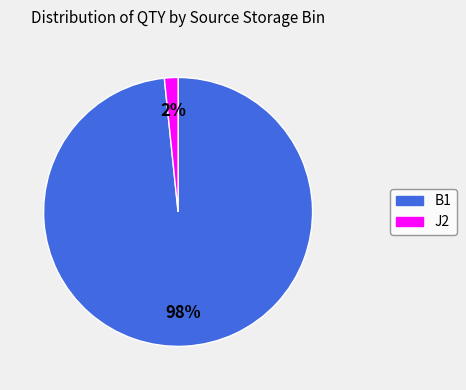

Is there any slice that represents more than half of the pie?

Yes